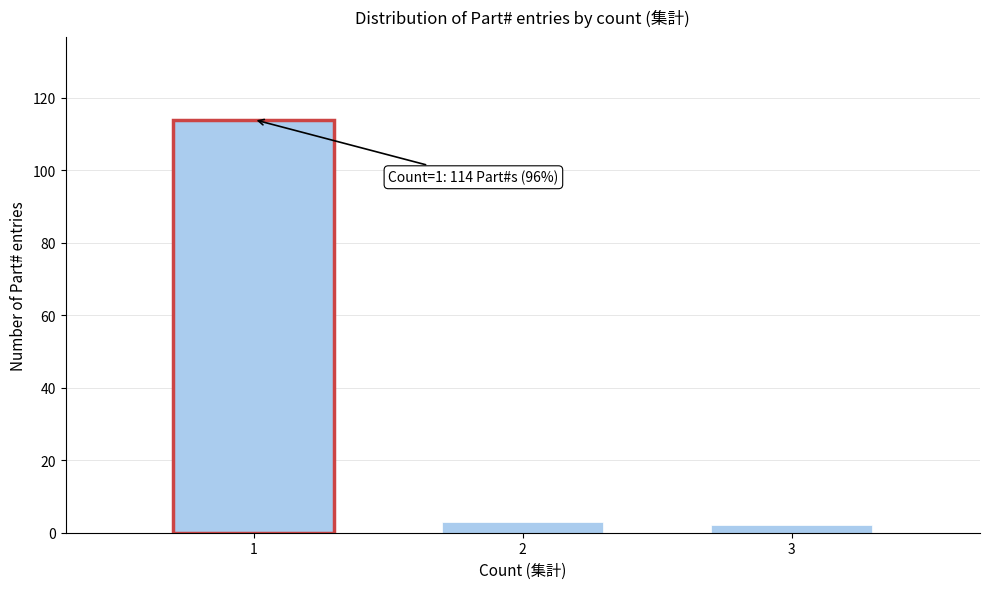

Reading right to left, transcribe all the data shown in this chart.

2	3	114